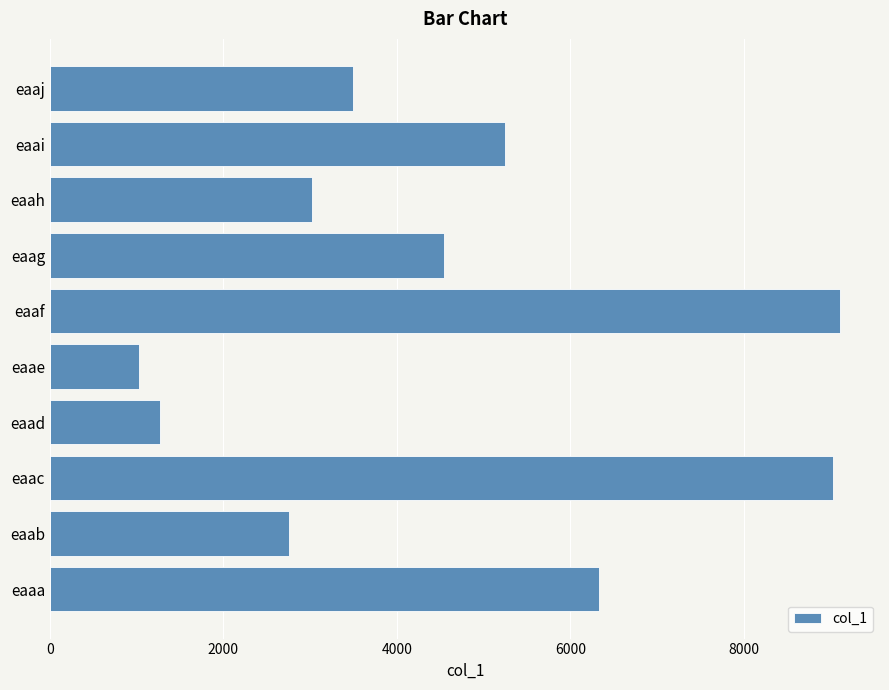

What is the maximum value shown in the chart?

9115